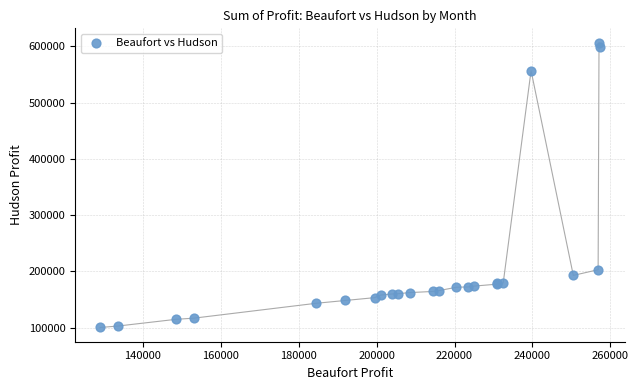

What Y value in the scatter plot is closest to 353574?

203125.0